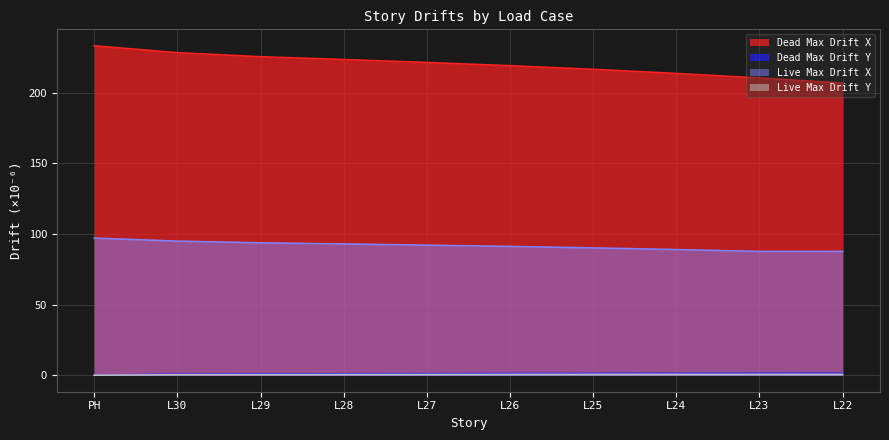

True or false: Live Max Drift X has more than 1 interior local peaks.

False